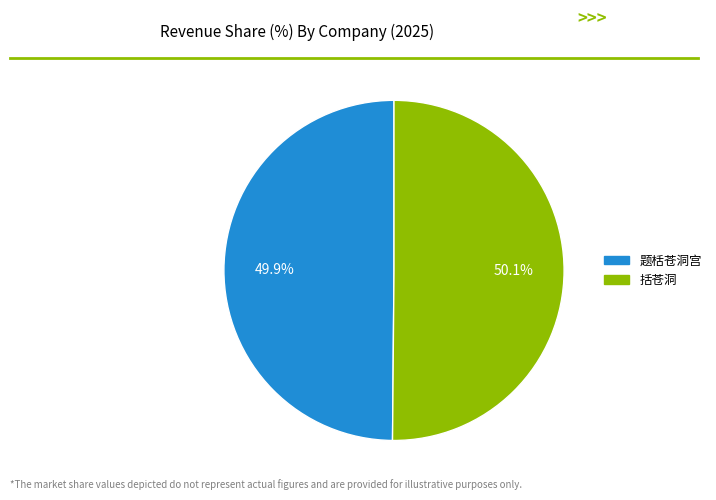

Is there a majority slice in this chart?

Yes